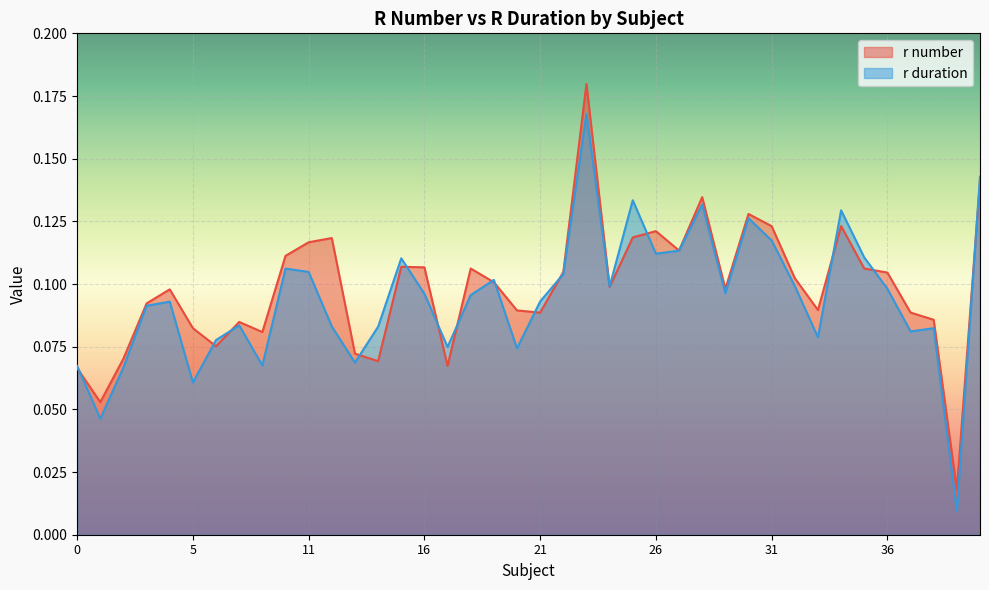

Rank the series by their maximum value, from highest to lowest.

r number, r duration